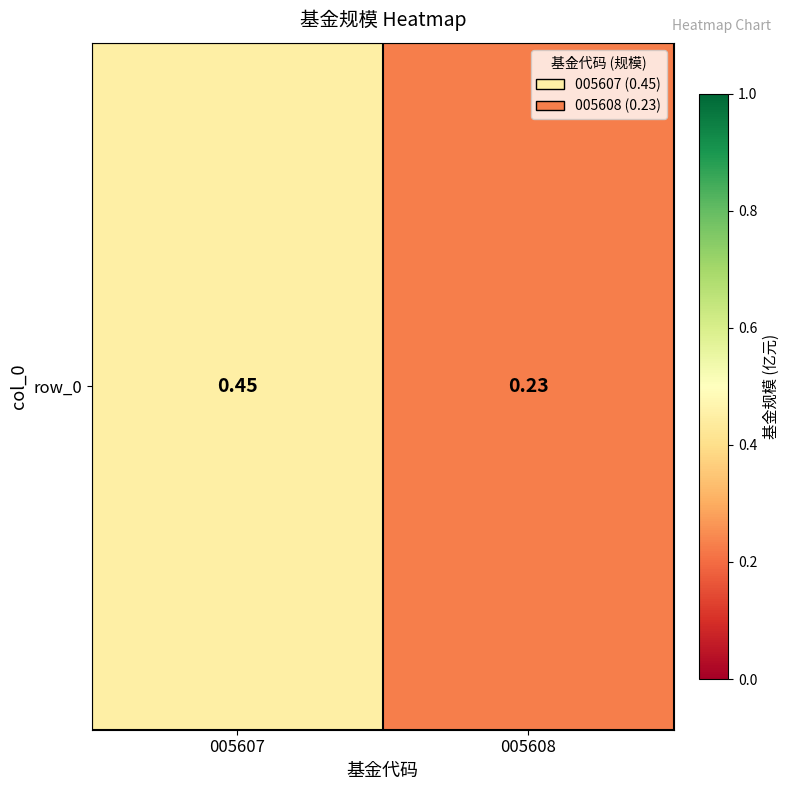

Read the value at 005608.

0.2